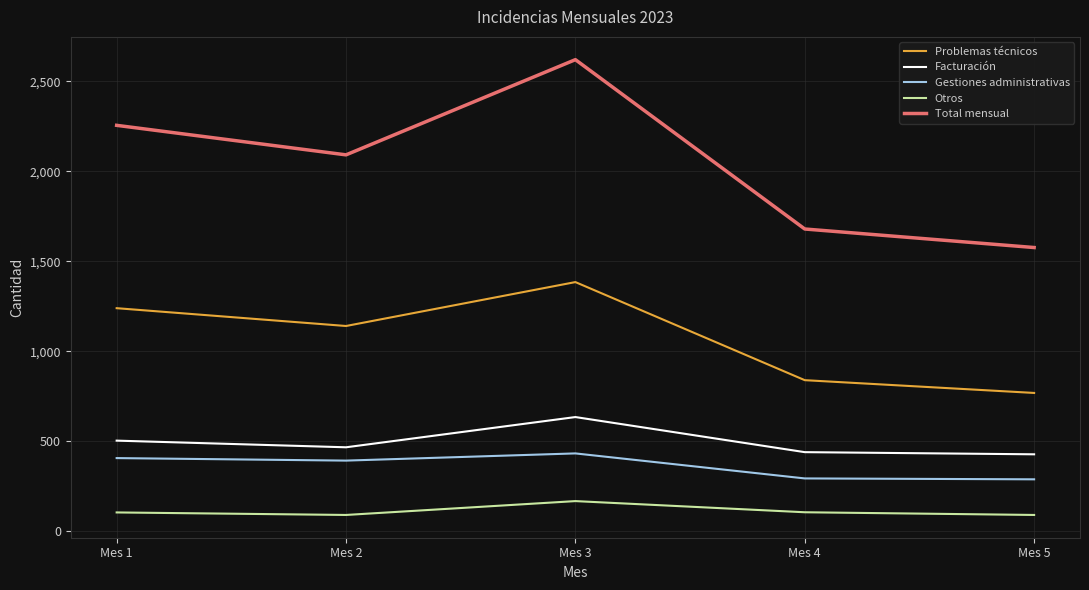

Is this an area chart (filled region under the line)?

No